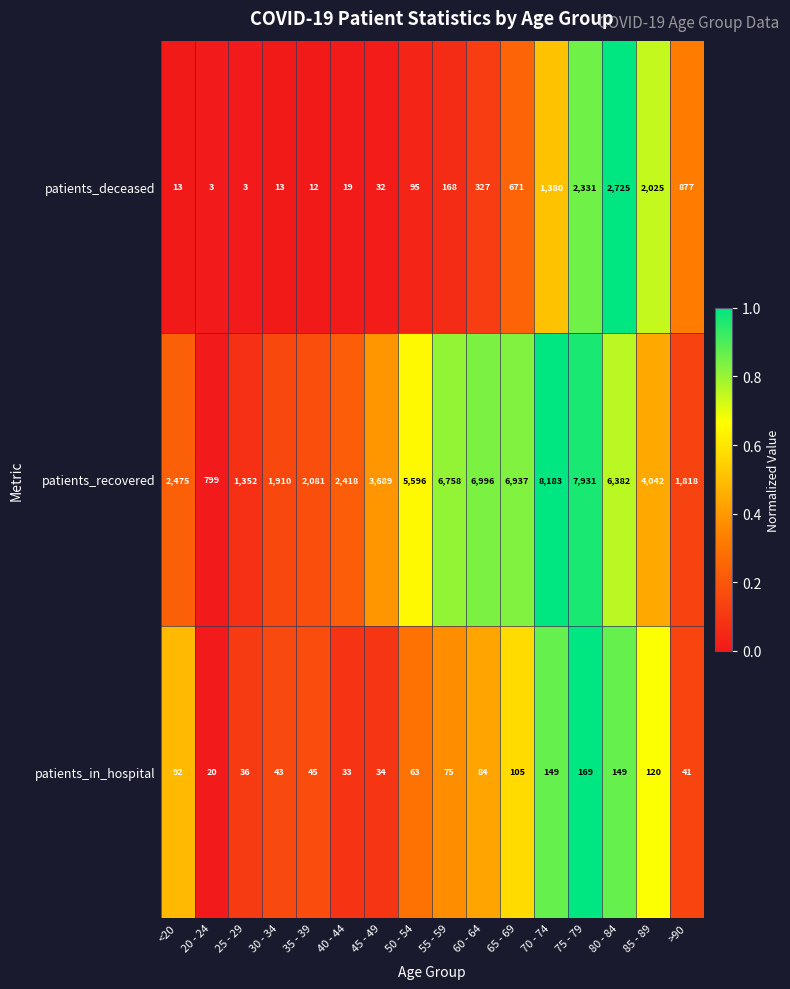

What is the difference between the highest and lowest values at 50 - 54?

5533